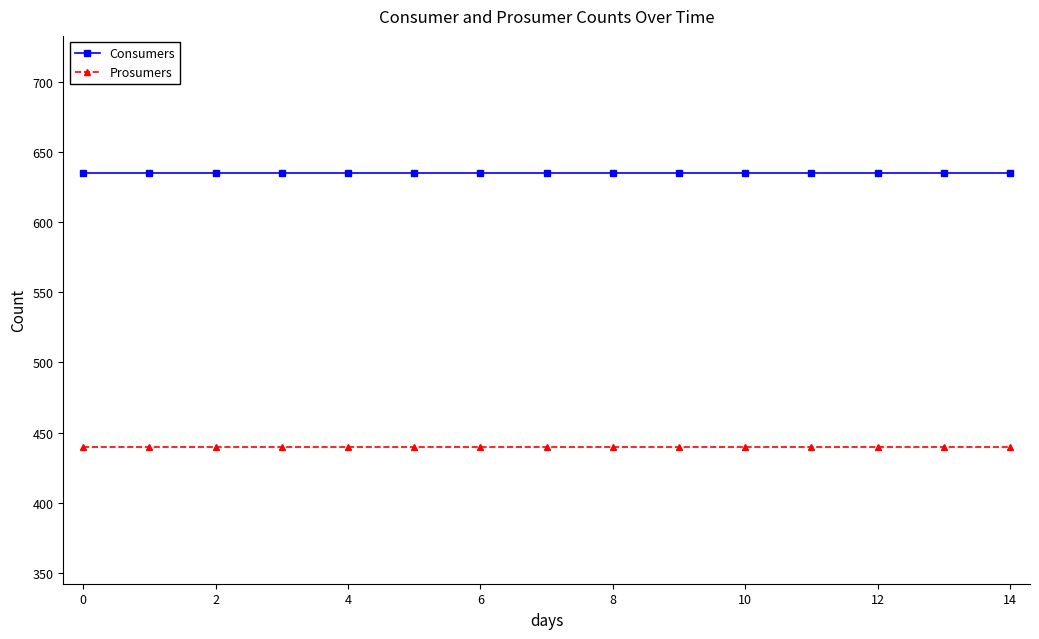

What is the lowest value of the Prosumers series?

440